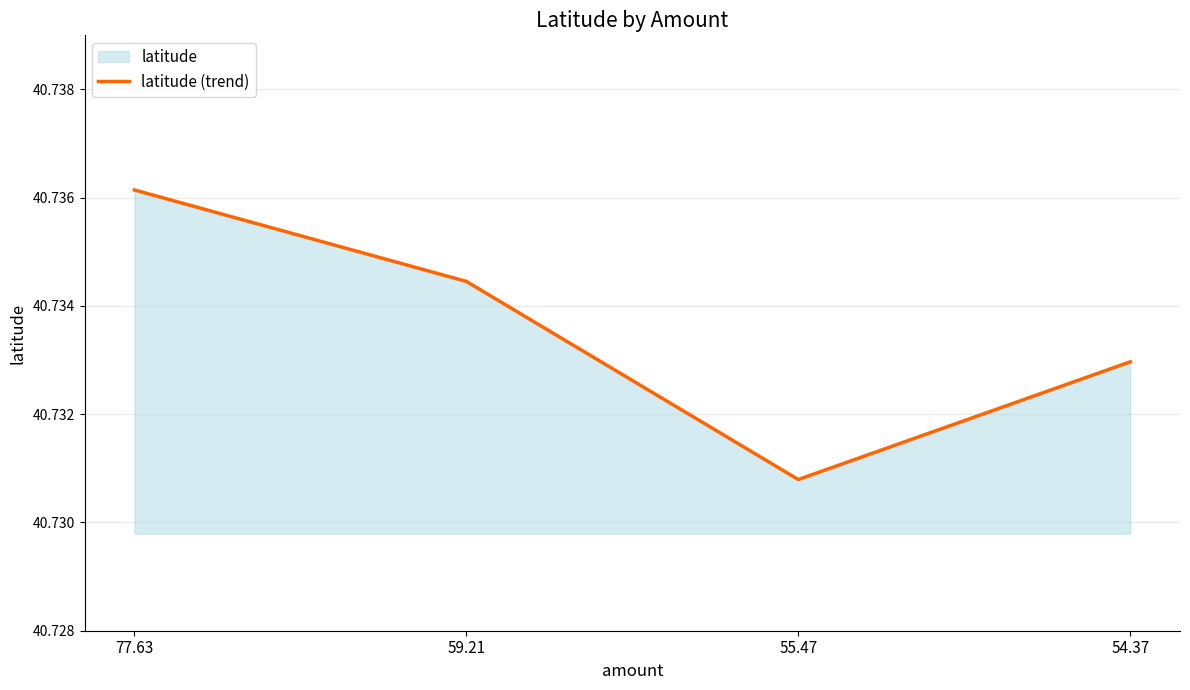

Is it true that the value at 54.37 is 40.7?

True